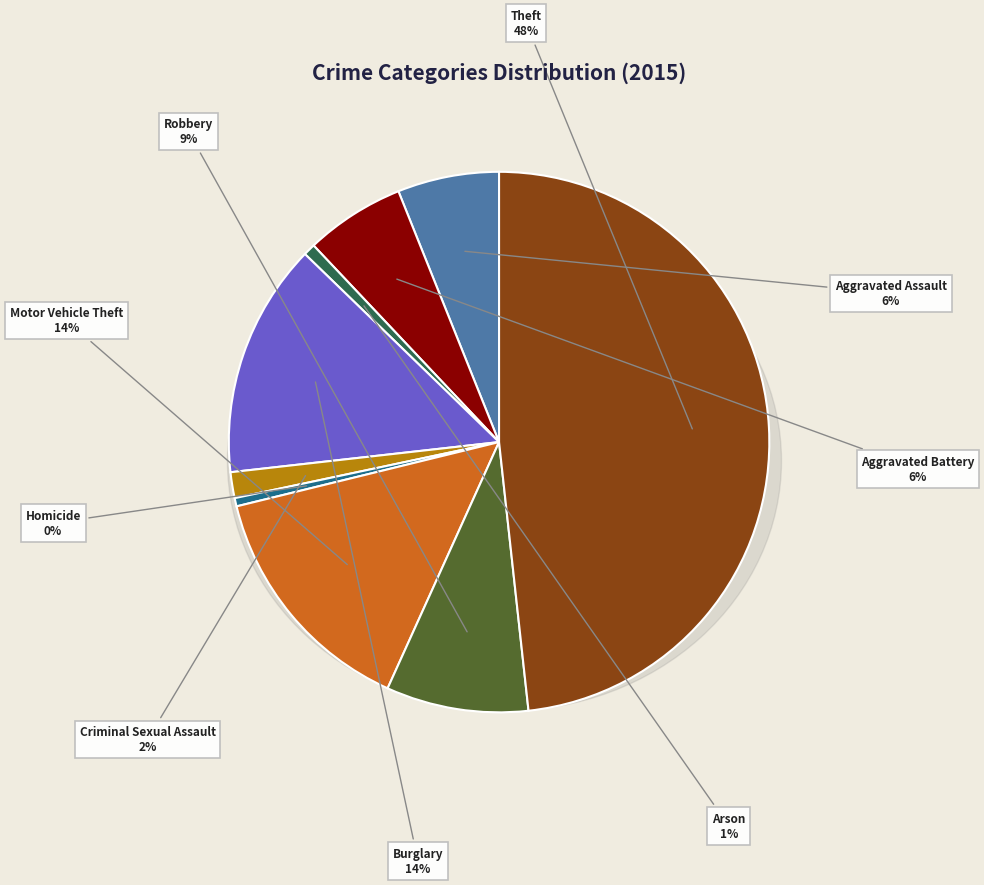

To the nearest percent, what is the difference between the largest and smallest slice percentages?

48%